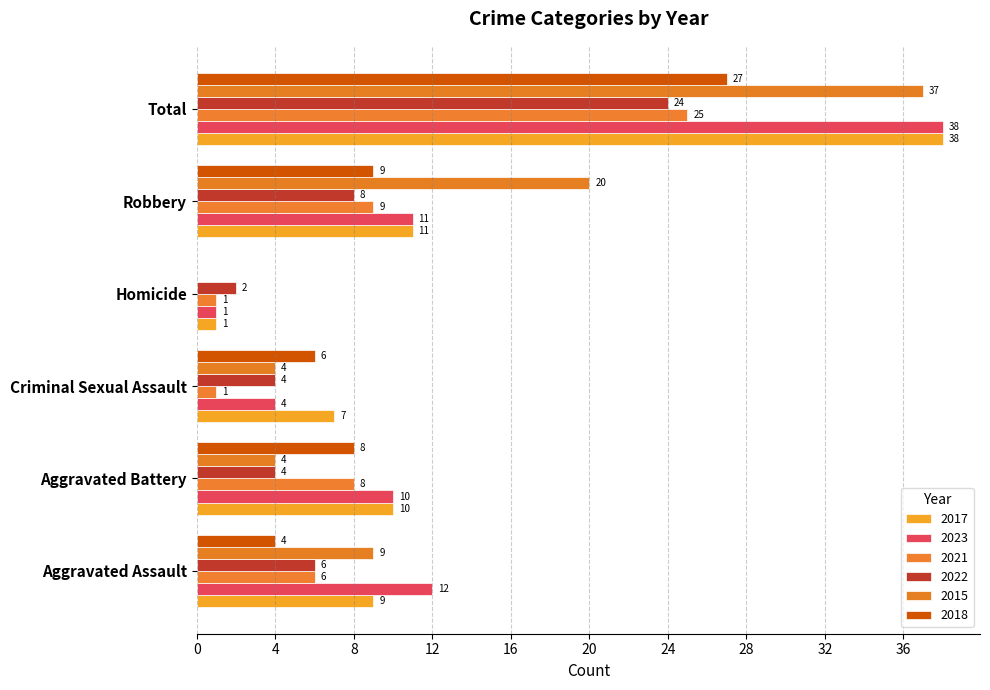

Is the value of 2022 at Robbery greater than the value of 2015 at Aggravated Battery?

Yes